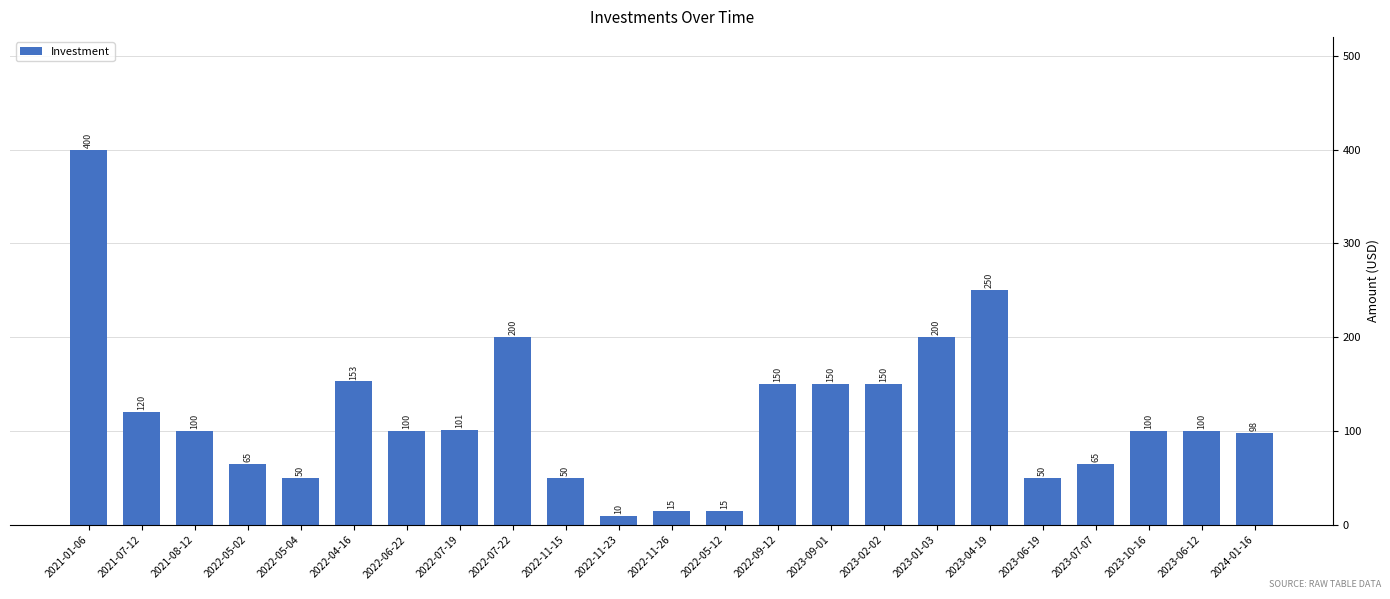

What is the difference between the second highest and minimum values?

240